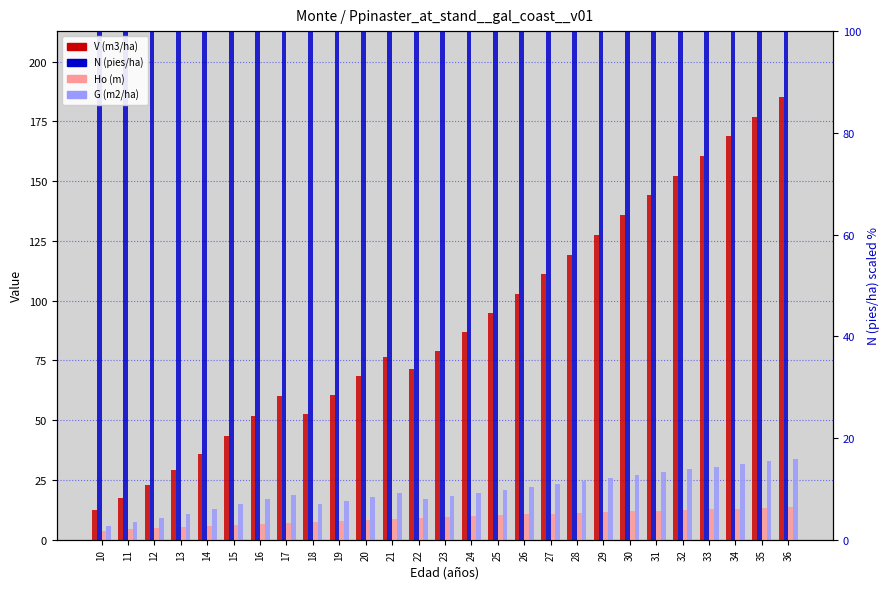

What is the difference between the highest and lowest values at 18?

727.8